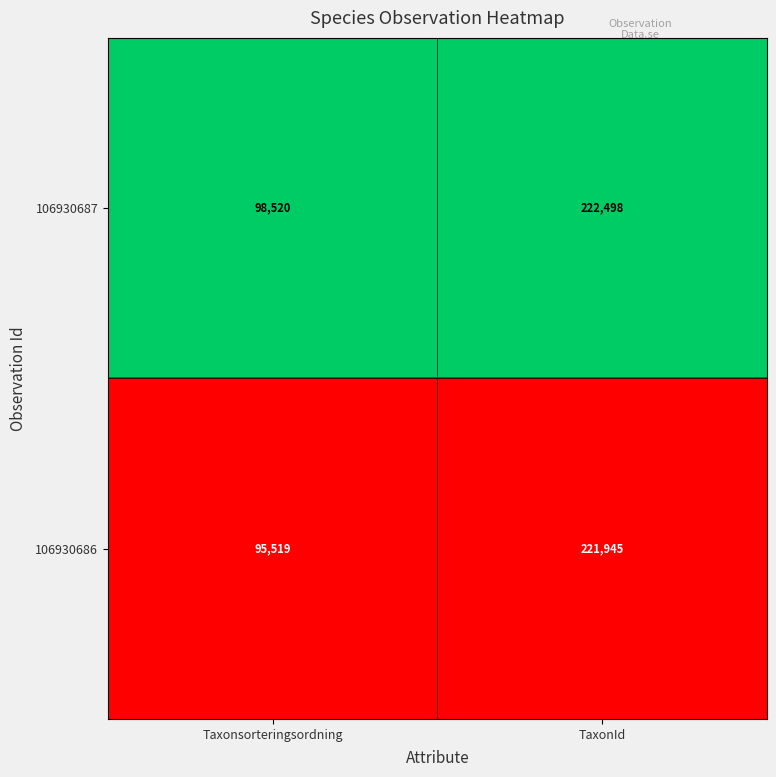

Reading right to left, transcribe all the data shown in this chart.

106930687: 222498	98520
106930686: 221945	95519